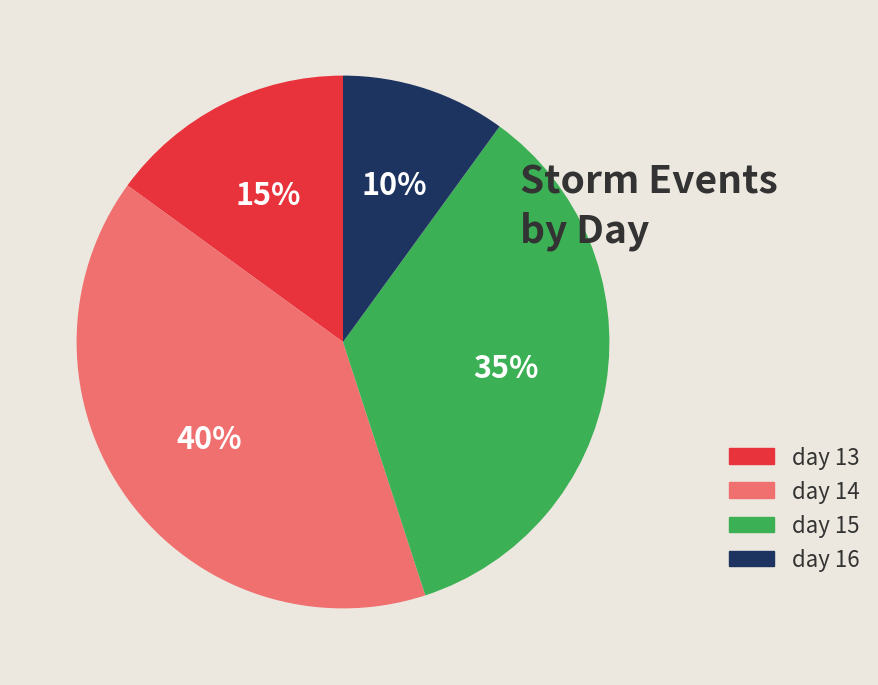

To the nearest percent, what percentage of the pie is day 15?

35%